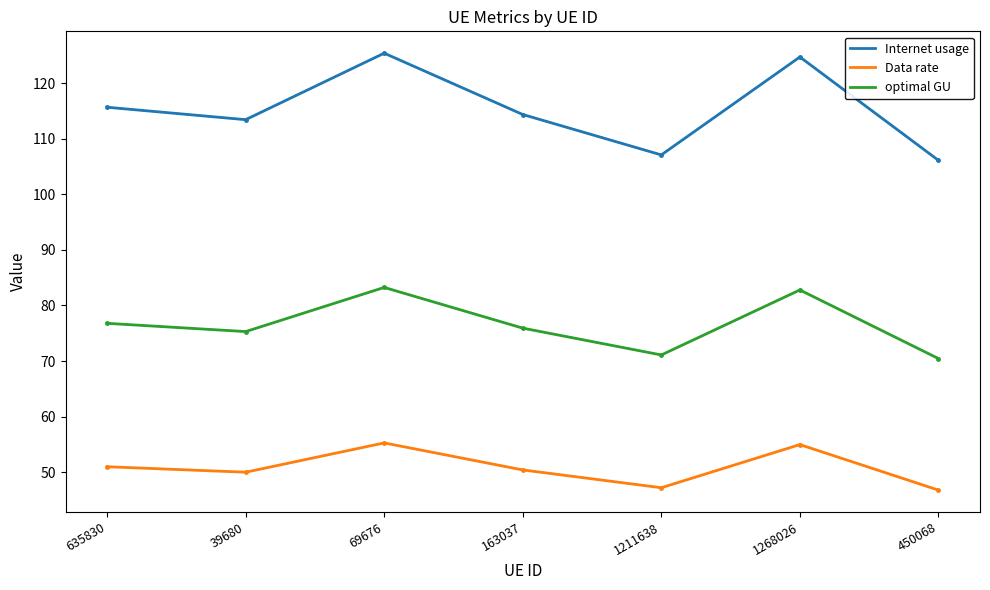

What is the maximum value for optimal GU?

83.2